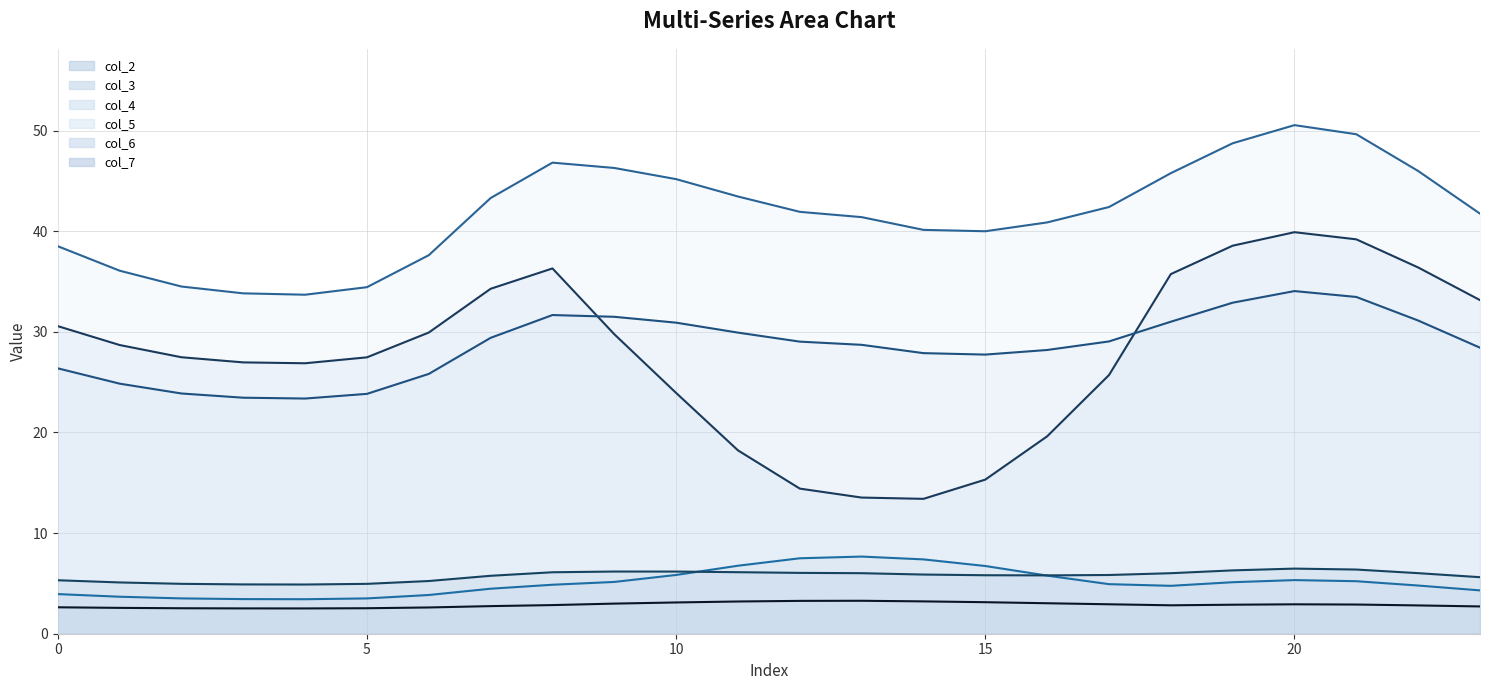

Rank the series at 0 from lowest to highest value.

col_2_line, col_6_line, col_7_line, col_4_line, col_3_line, col_5_line